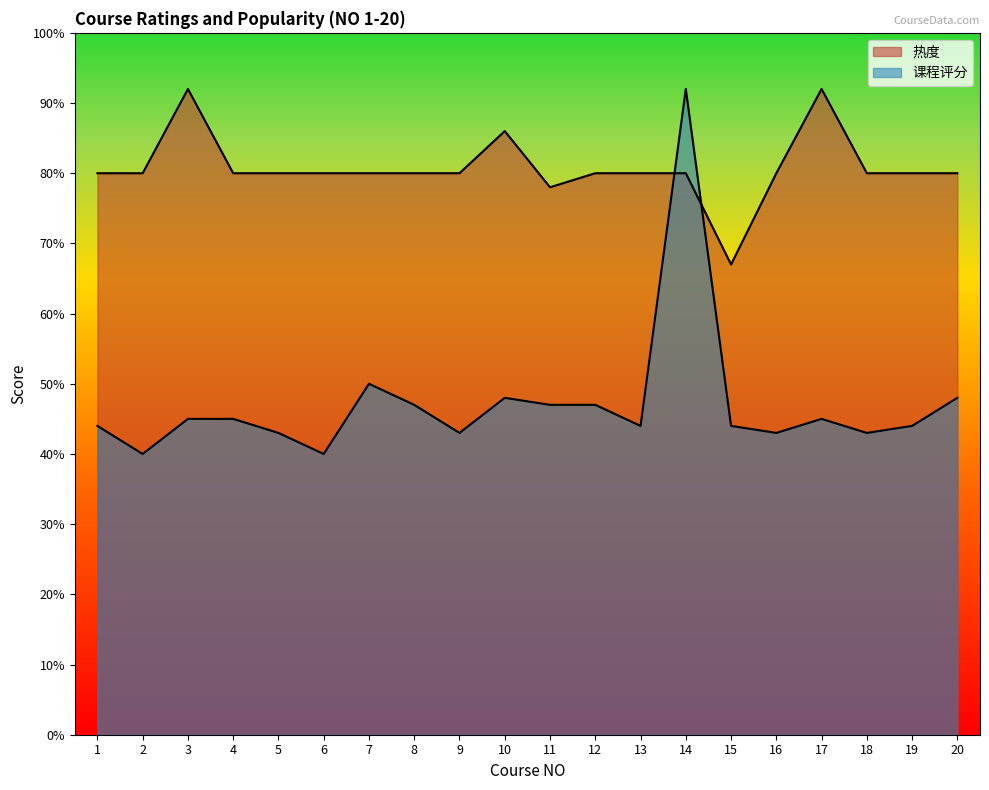

The value of 课程评分 at 3 is 4.5. True or false?

True